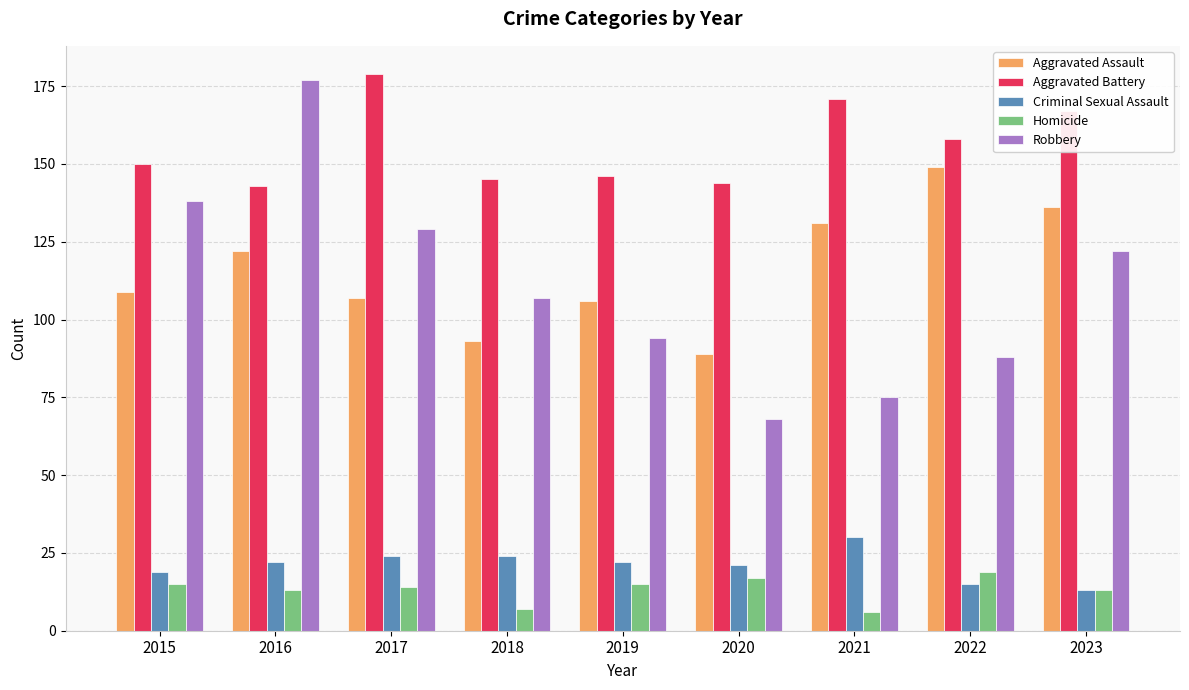

Which series changed the most between 2022 and 2023?

Robbery